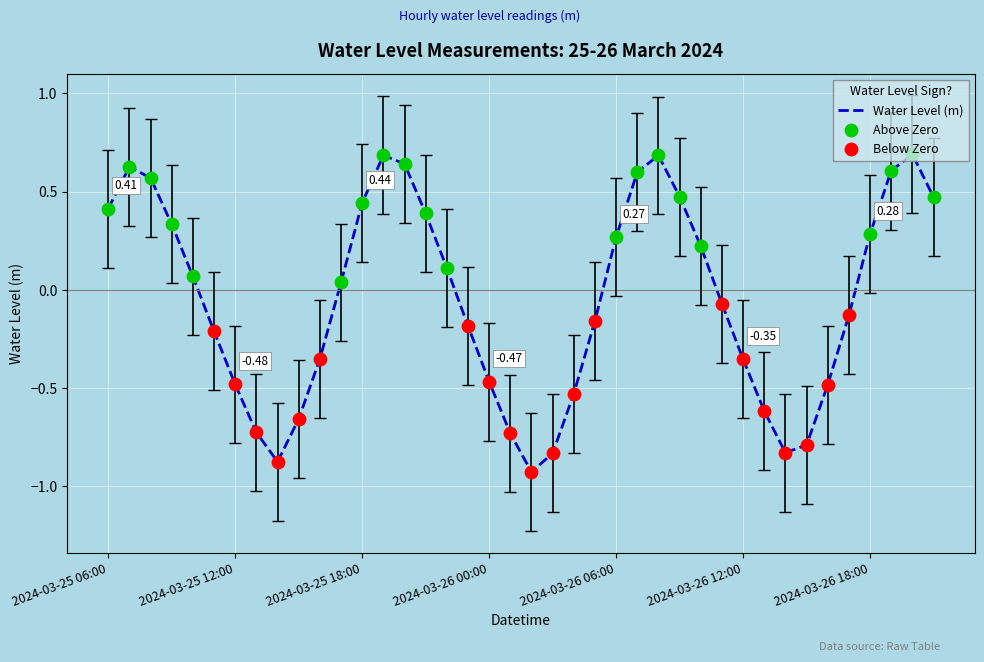

What is the difference between the maximum and minimum values?

1.6